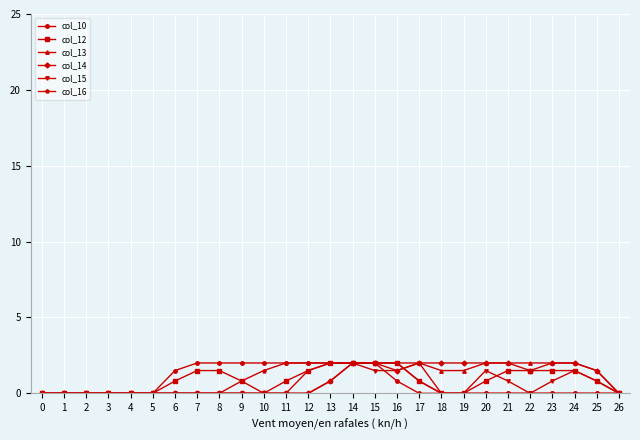

The value of col_15 at 16 is 0.7. True or false?

False